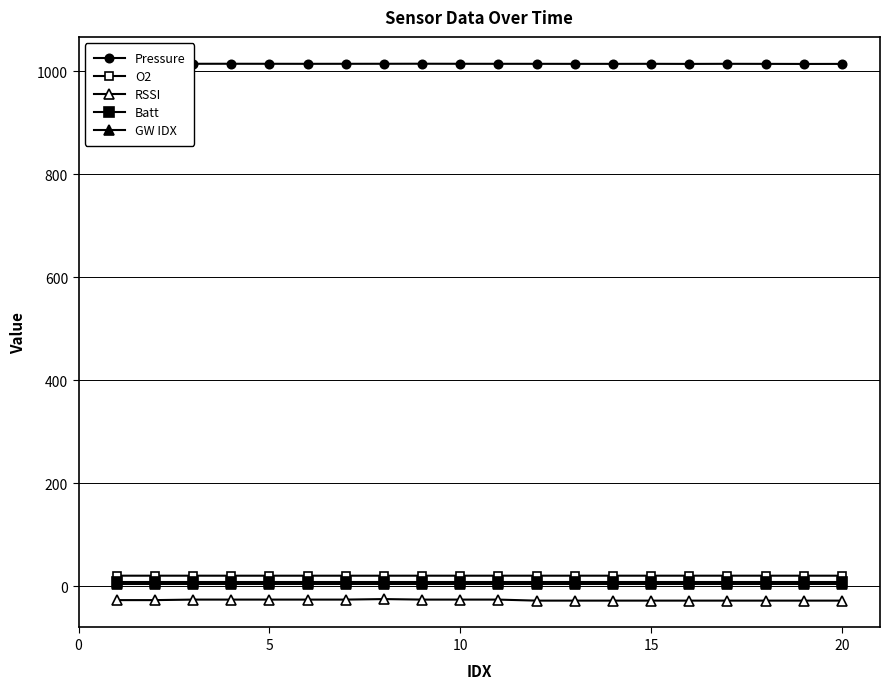

How many lines are shown in the chart?

5